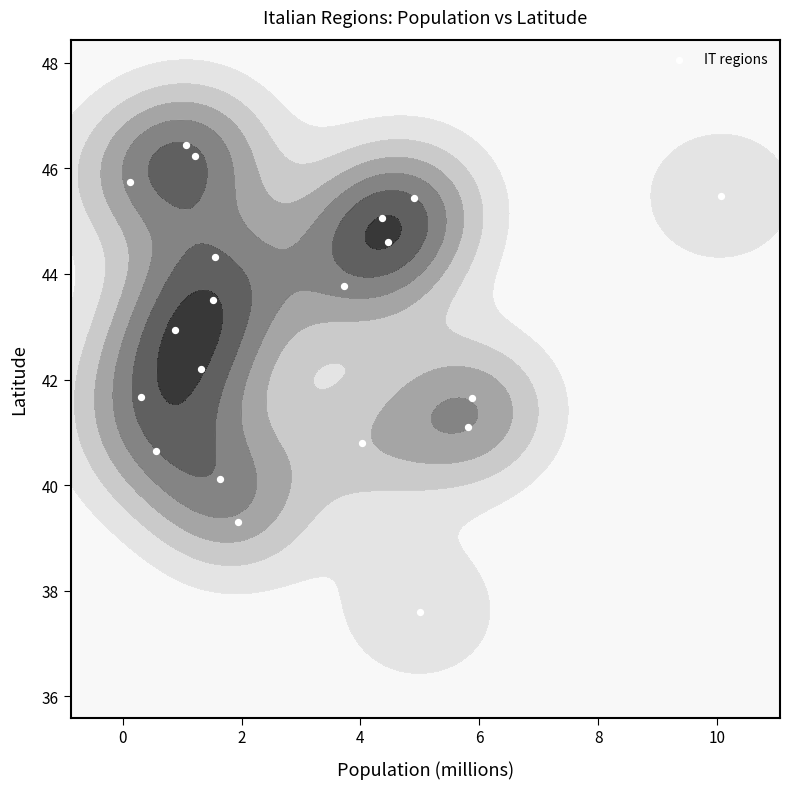

What is the average value?

42.9